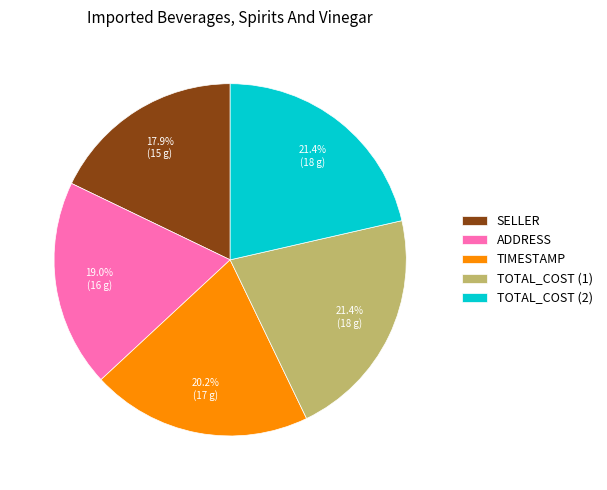

Does ADDRESS represent more than half of the total?

No